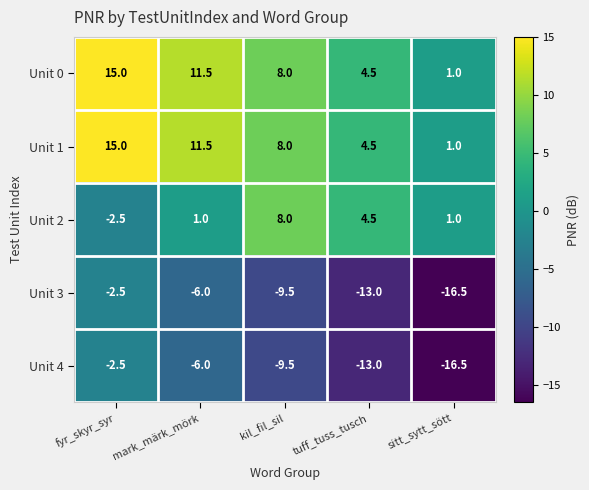

What is the maximum value shown in the chart?

15.0